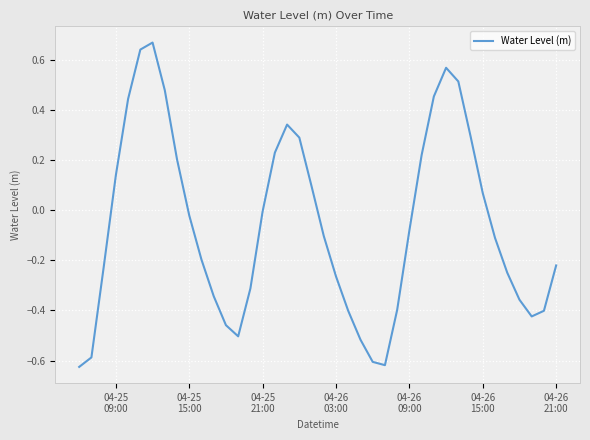

How many categories are shown in the chart?

40